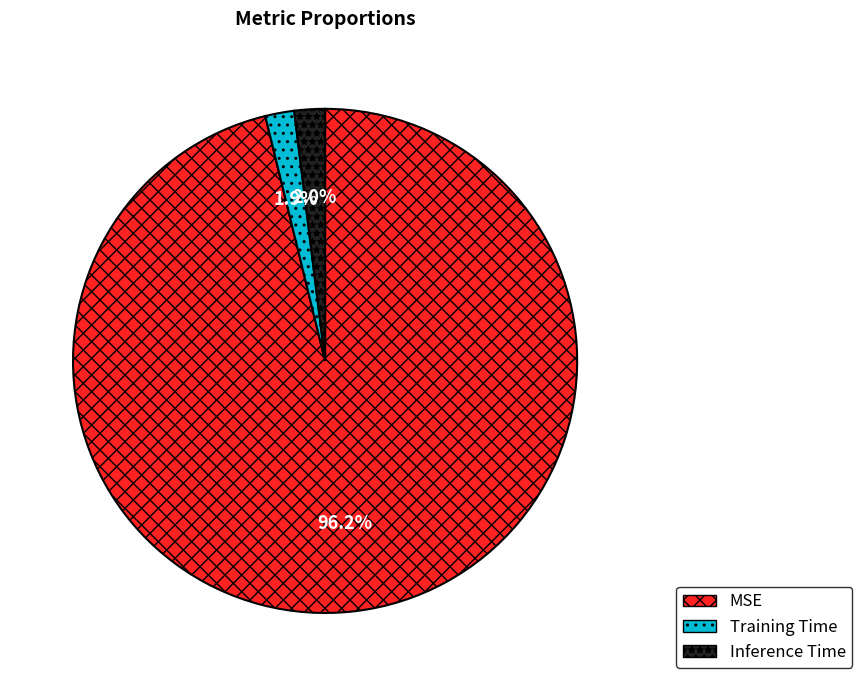

Is there any slice that represents more than half of the pie?

Yes